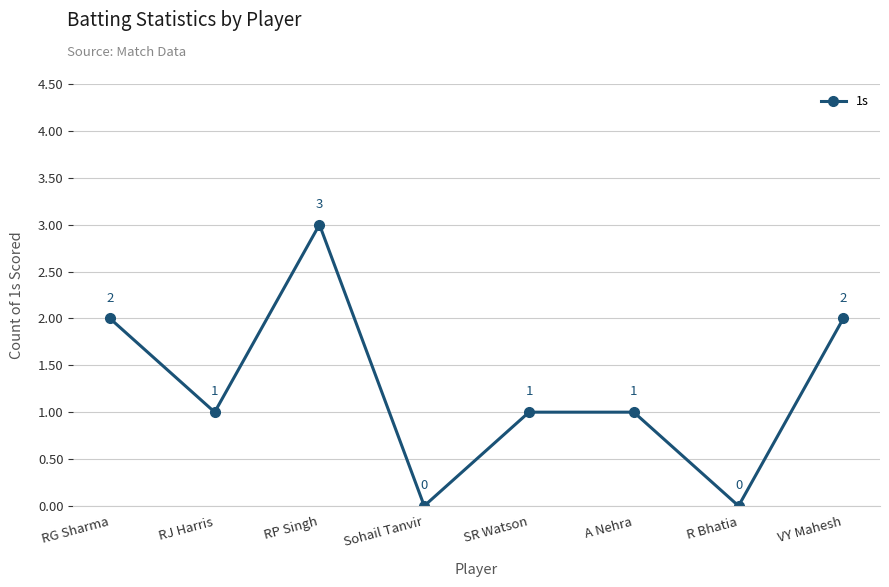

How many values are below 1?

2